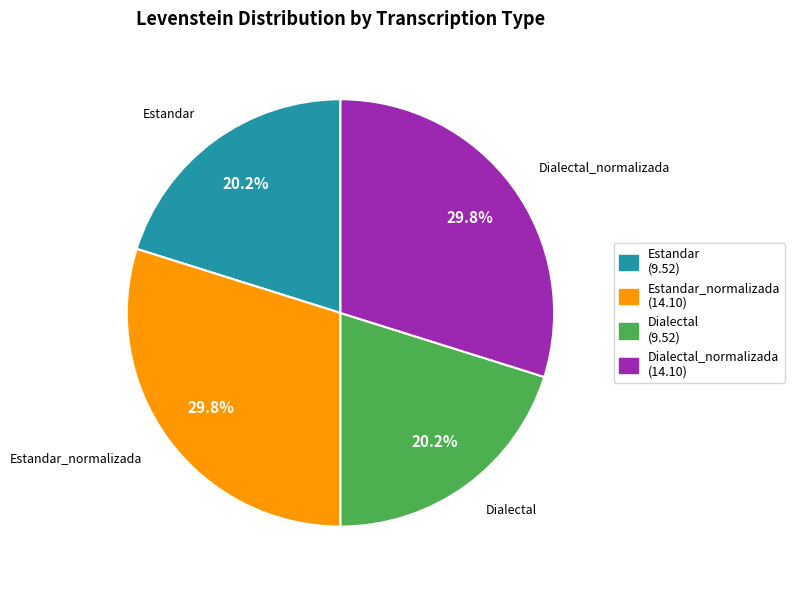

Count the number of slices in the pie.

4